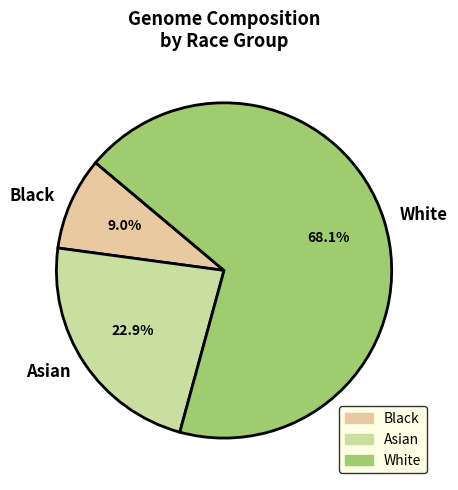

Is there a majority slice in this chart?

Yes